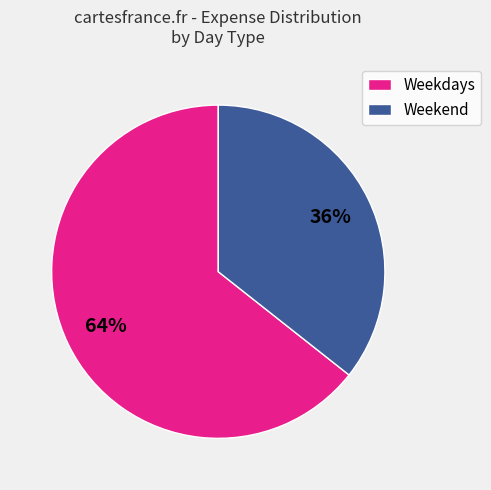

Count the number of slices in the pie.

2